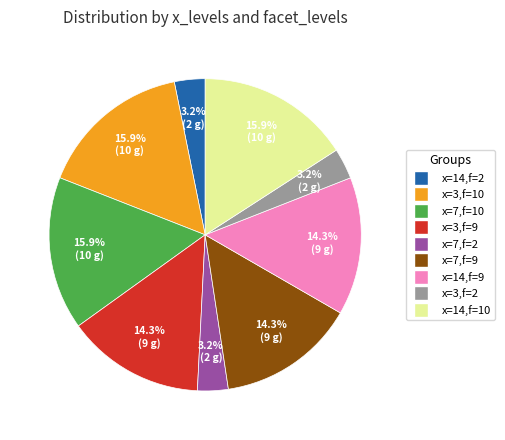

Is there any slice that represents more than half of the pie?

No